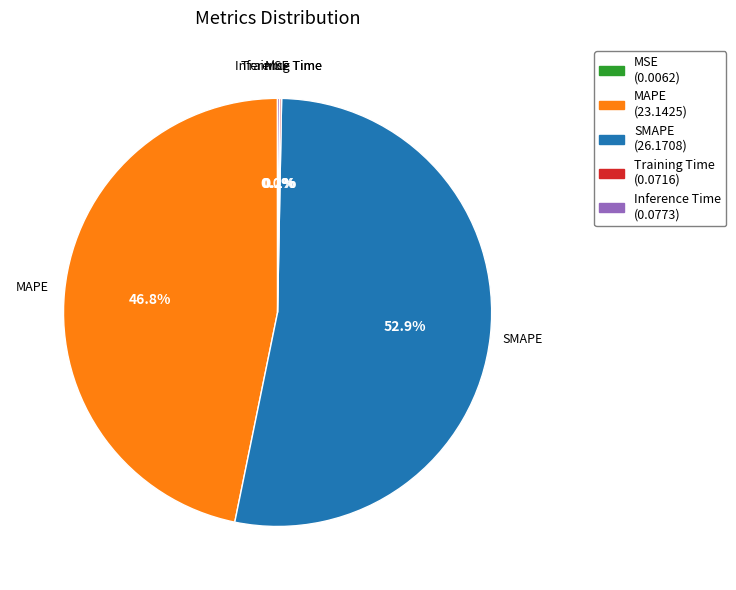

What is the majority slice?

SMAPE